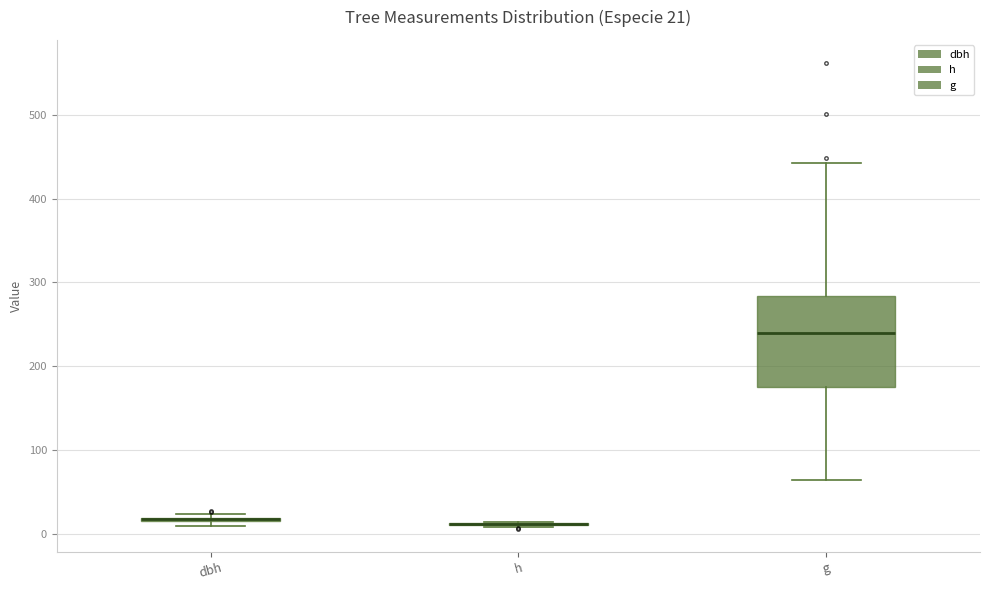

Which box is the tallest, from its lower edge to its upper edge?

g